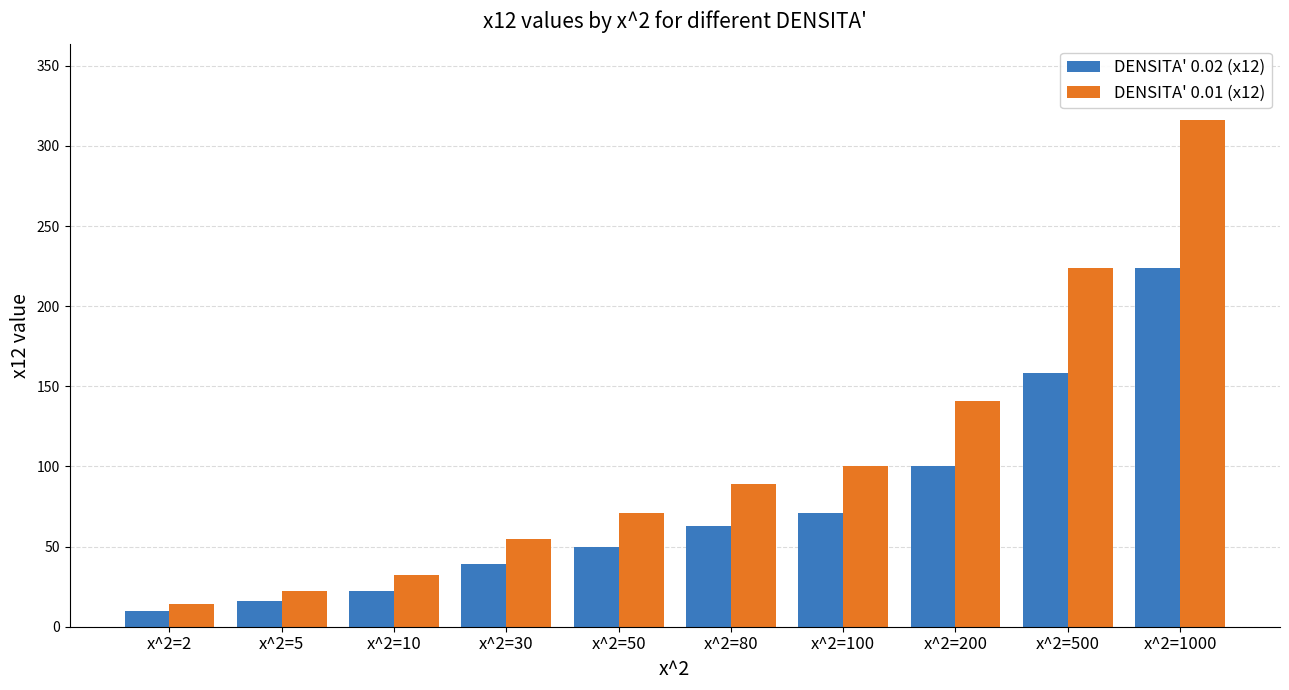

What is the maximum value for DENSITA' 0.01 (x12)?

316